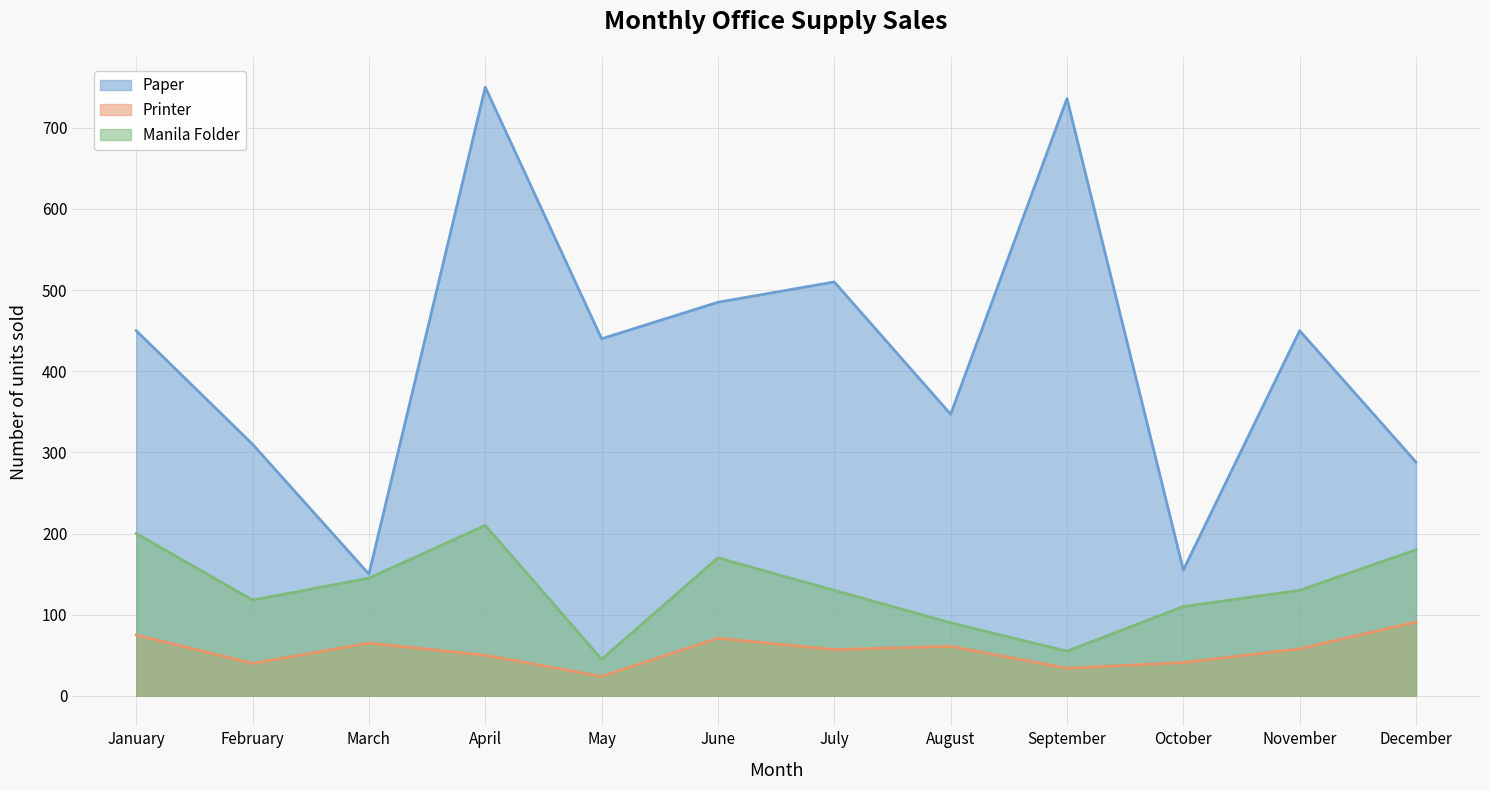

At which category is the sum across all series the highest?

April